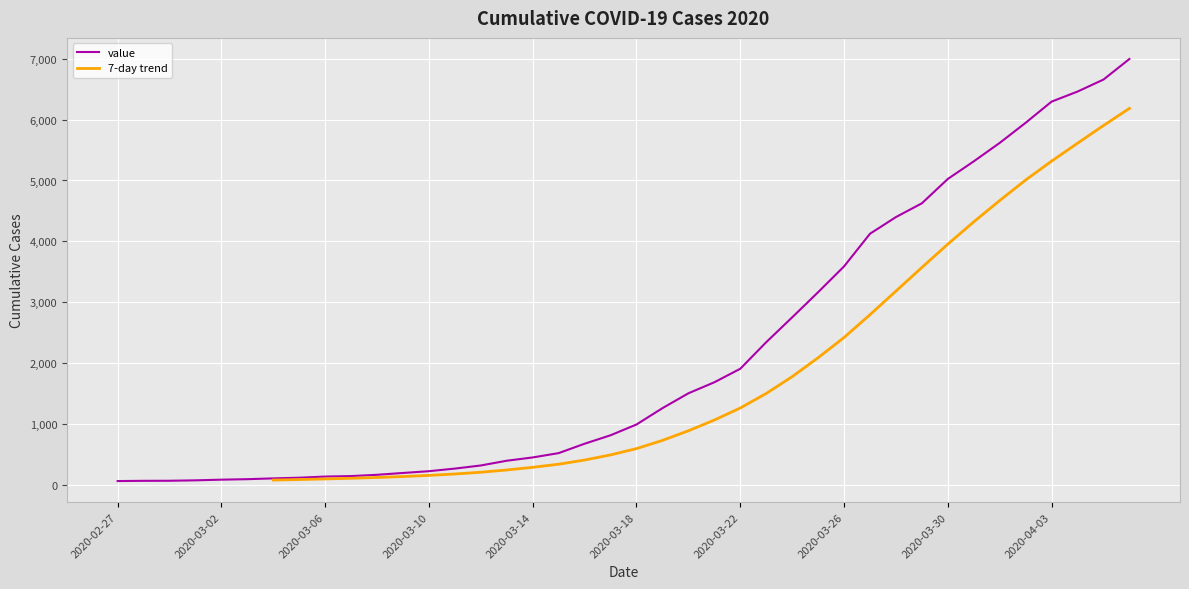

What is the ratio of the value at 2020-03-20 to the value at 2020-03-21?

0.9